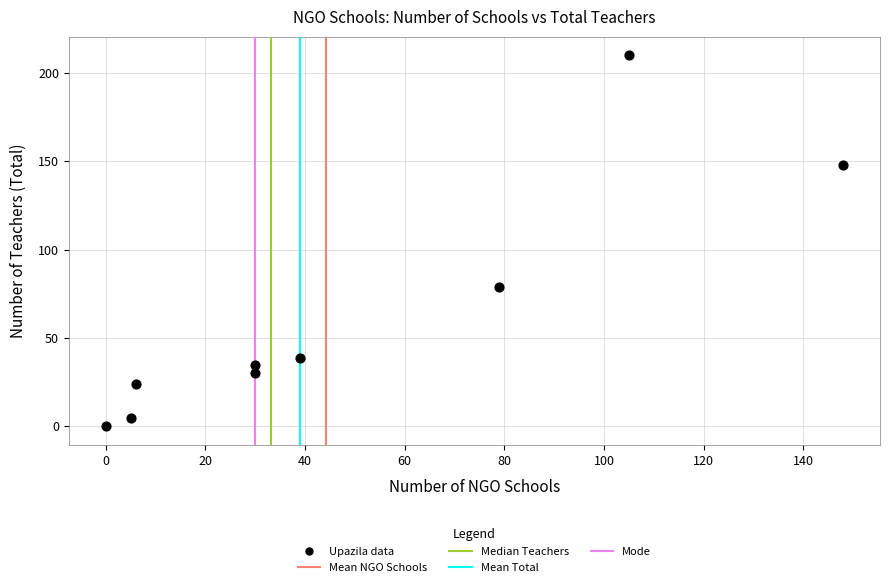

What is the range of X values (max minus min)?

148